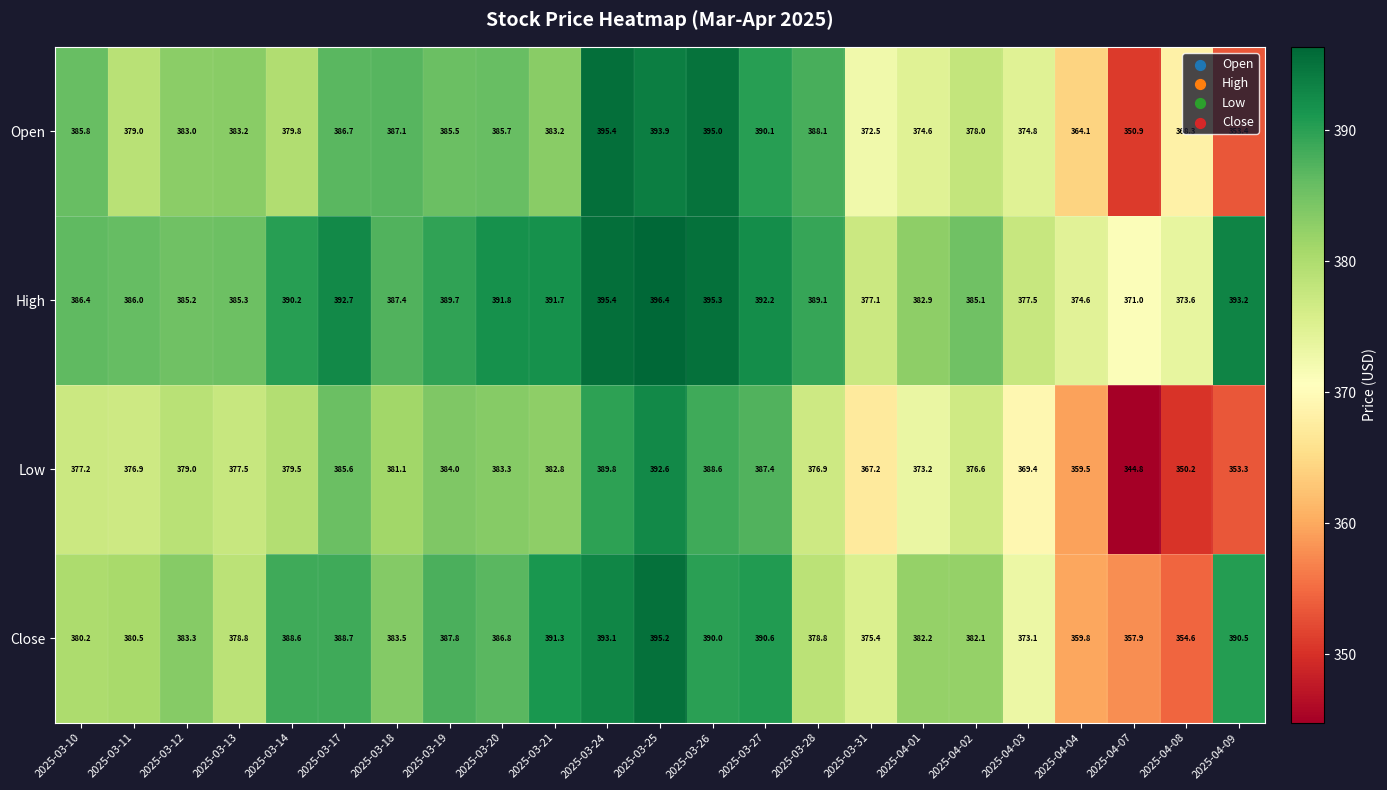

How many categories are shown in the chart?

23